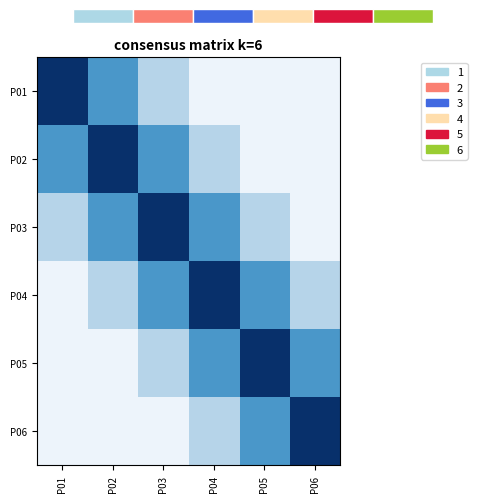

What is the total value across all series at P01?

2.0